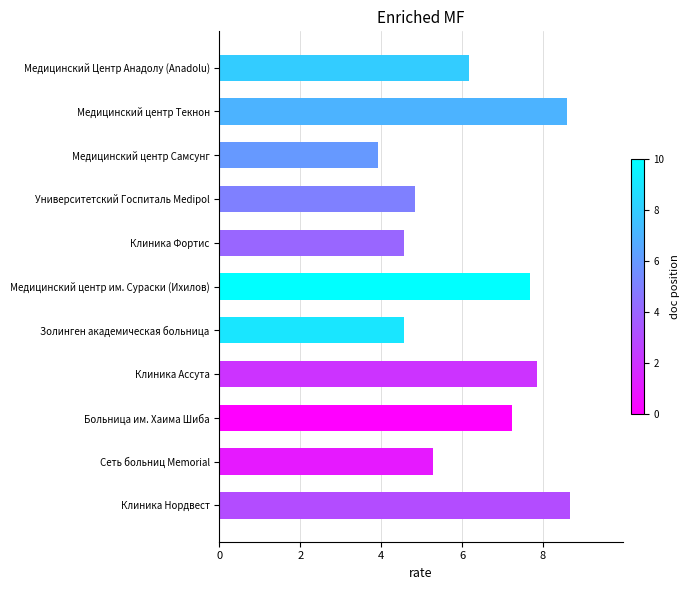

What is the difference between the maximum and second lowest values?

4.1